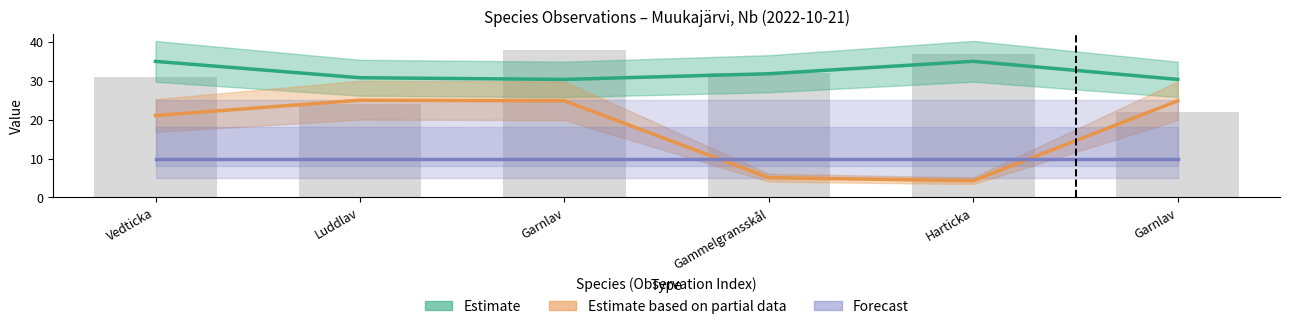

What is the greatest value displayed?

35.0